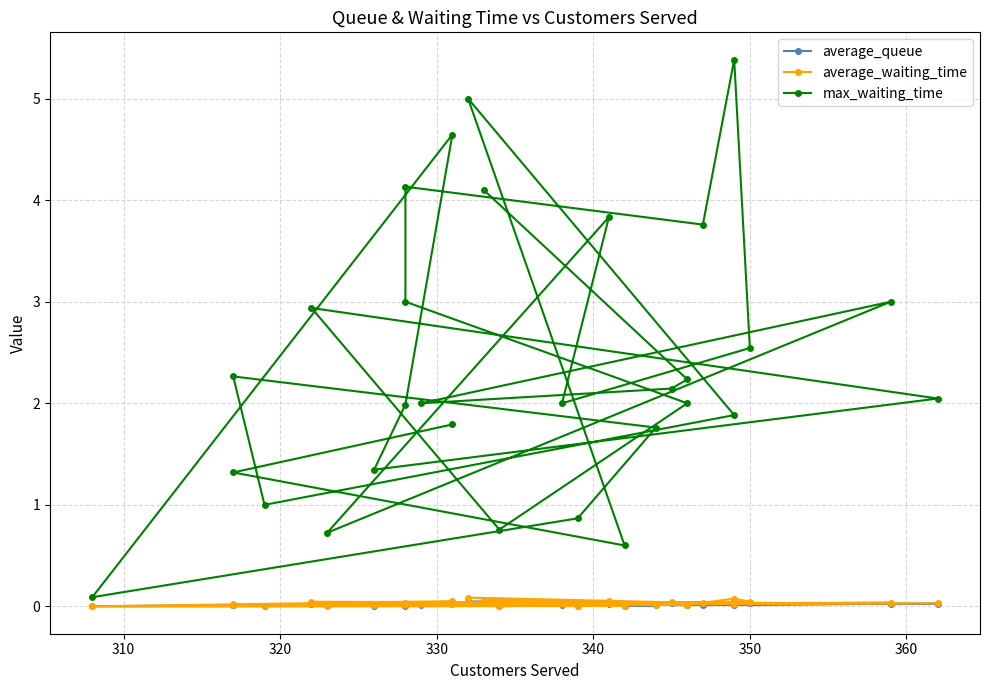

Reading left to right, what are all the values shown in this chart?

average_queue: 0.0	0.0	0.0	0.0	0.0	0.0	0.0	0.0	0.0	0.0	0.0	0.0	0.0	0.0	0.0	0.0	0.0	0.0	0.0	0.0	0.0	0.0	0.0	0.0	0.0	0.0	0.0	0.0	0.0	0.0
average_waiting_time: 0.1	0.0	0.0	0.0	0.0	0.0	0.0	0.0	0.0	0.1	0.0	0.0	0.0	0.0	0.0	0.0	0.0	0.0	0.0	0.1	0.0	0.0	0.0	0.0	0.0	0.0	0.1	0.0	0.0	0.0
max_waiting_time: 4.1	2.2	2.1	2.0	3.0	0.7	3.8	2.0	2.5	5.4	3.8	4.1	3.0	2.0	0.8	2.9	2.0	1.3	2.0	4.6	0.1	0.9	1.8	2.3	1.0	1.9	5.0	0.6	1.3	1.8